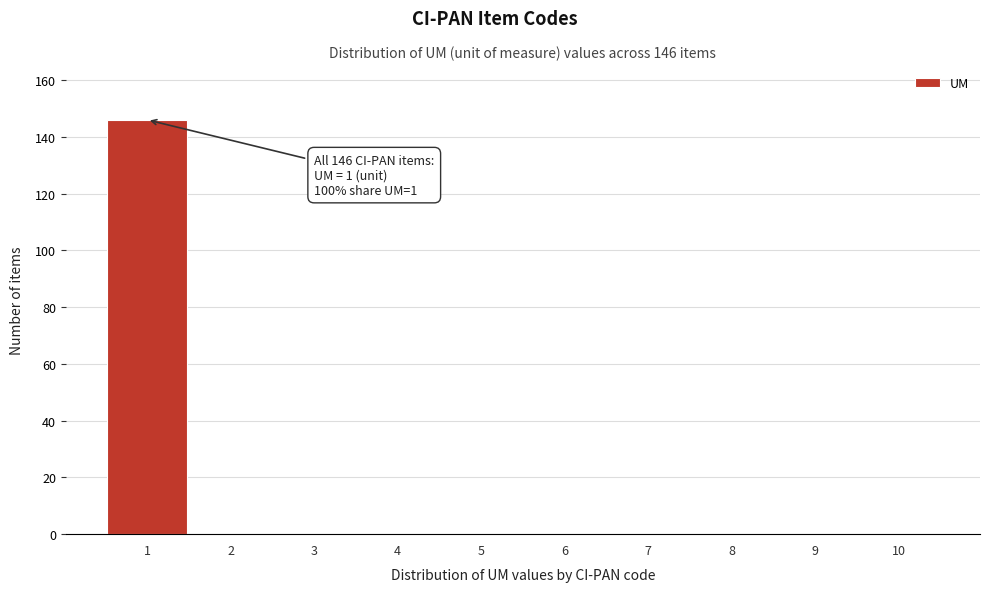

Reading left to right, list all the values displayed in this chart.

1=146	2=0	3=0	4=0	5=0	6=0	7=0	8=0	9=0	10=0